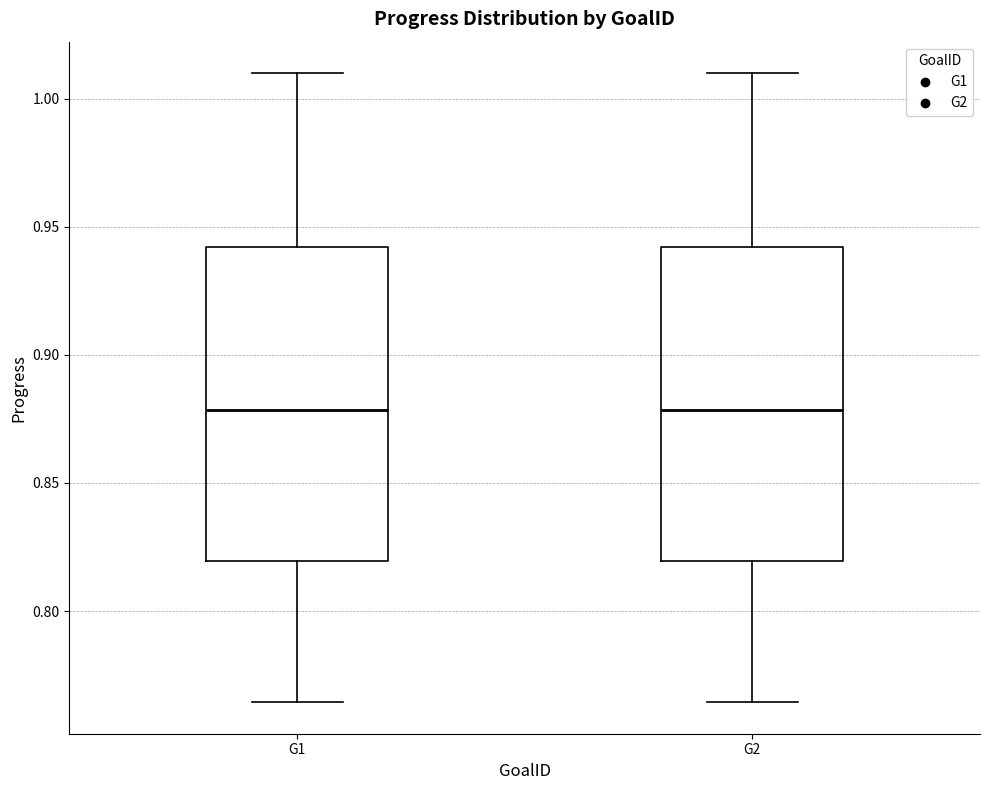

Reading left to right, read every box against the y-axis: the position of its median line, the range the box covers, and the ends of its whiskers. The values are not printed on the chart, so give them approximately, as read against the axis.

G1: median 0.880, box 0.820 to 0.940, whiskers 0.765 to 1.010
G2: median 0.880, box 0.820 to 0.940, whiskers 0.765 to 1.010